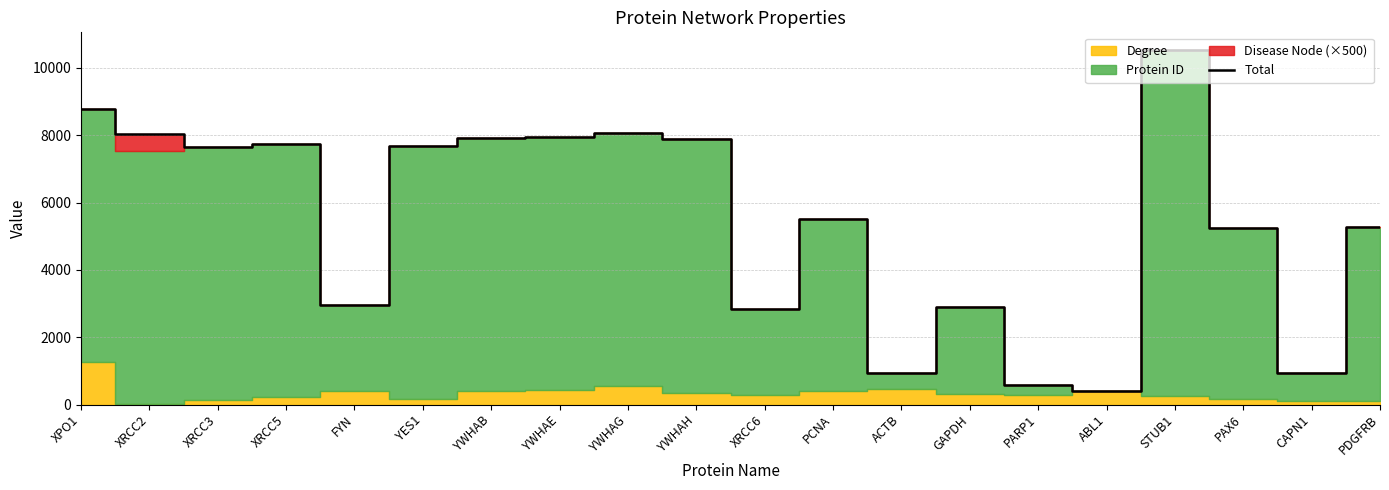

What is the change in value from YWHAB to YWHAE?

+30